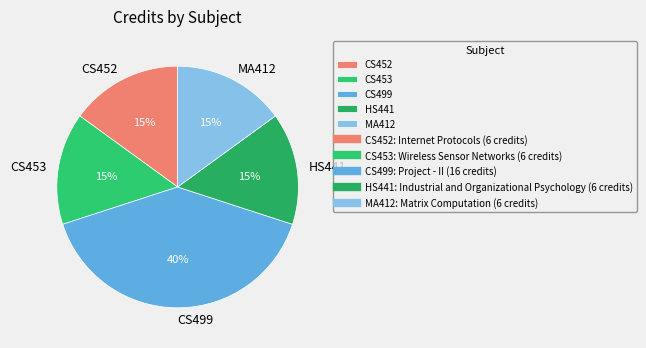

To the nearest percent, what is the difference between the largest and smallest slice percentages?

25%